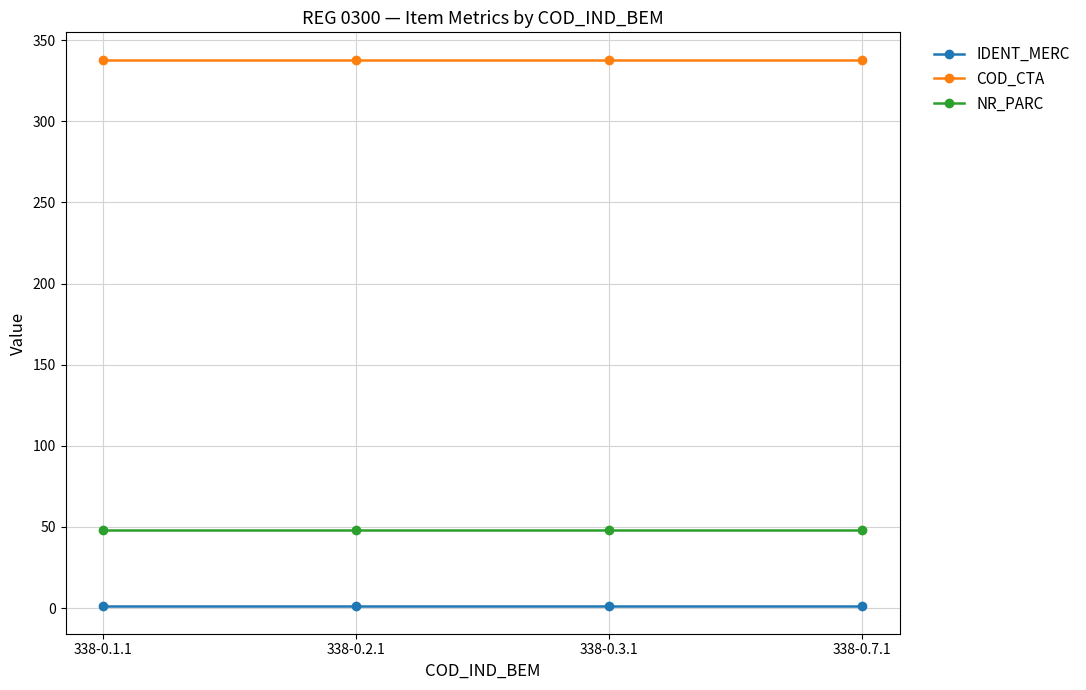

True or false: IDENT_MERC and COD_CTA cross at least once.

False